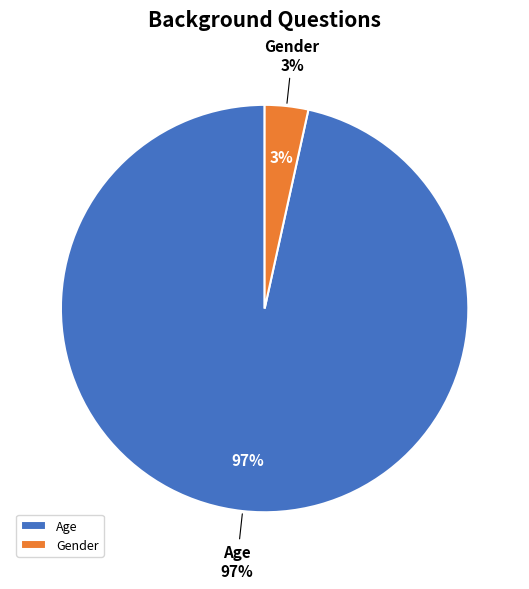

Does any single category account for the majority?

Yes